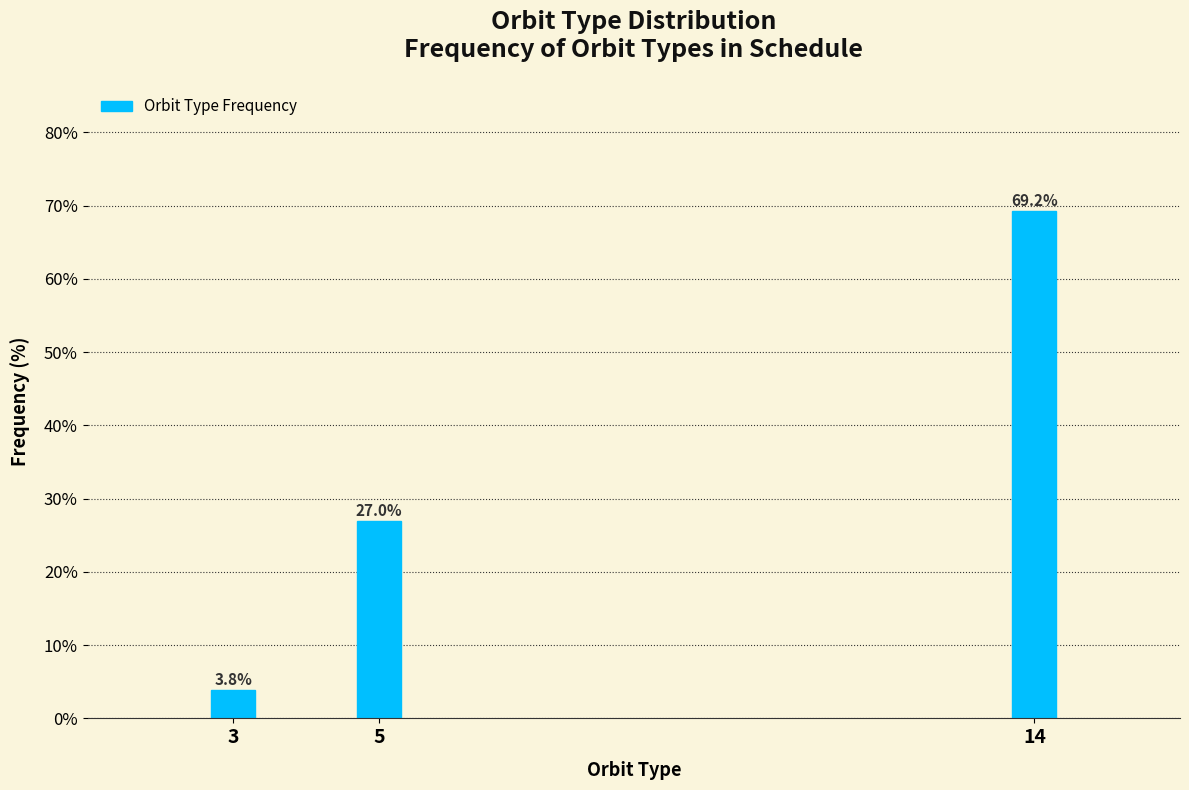

Reading left to right, list all the values displayed in this chart.

3=3.8	5=27.0	14=69.2